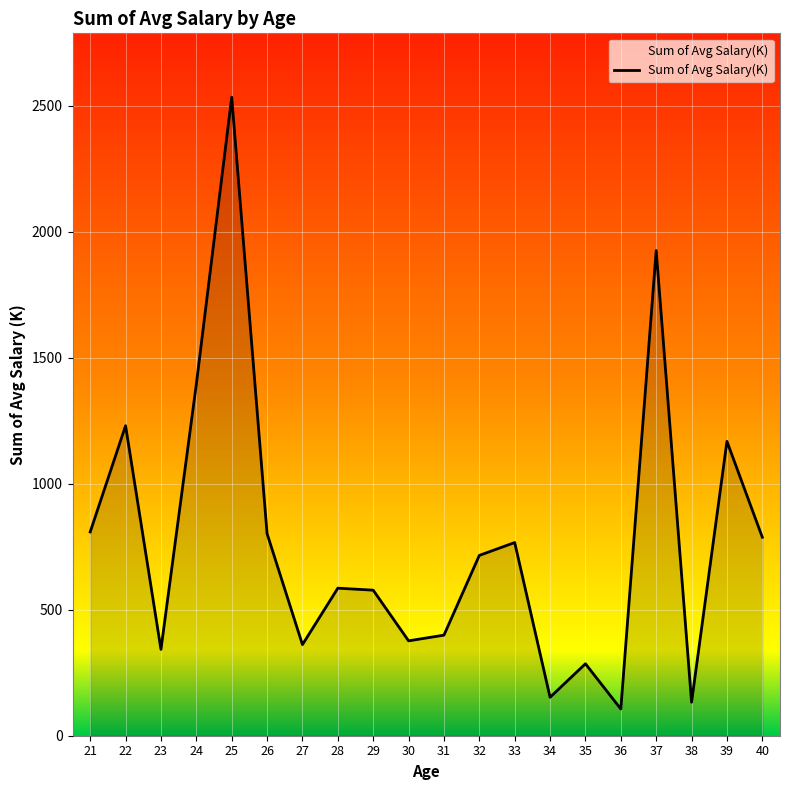

What is the ratio of the value at 35 to the value at 23?

0.8